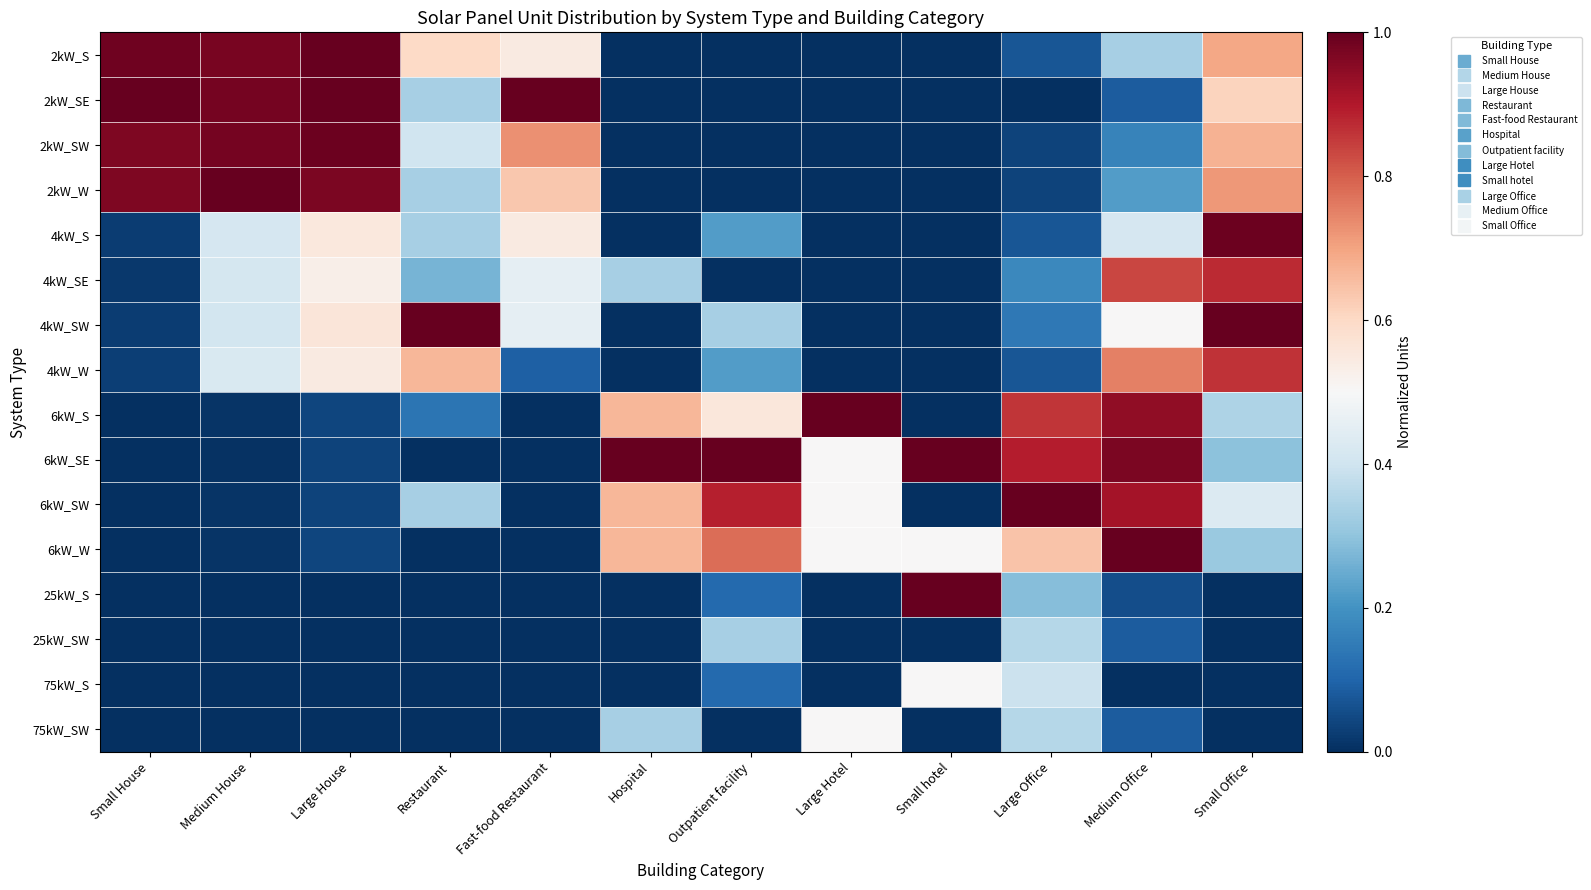

Between Large House and Medium House, which is larger?

Large House